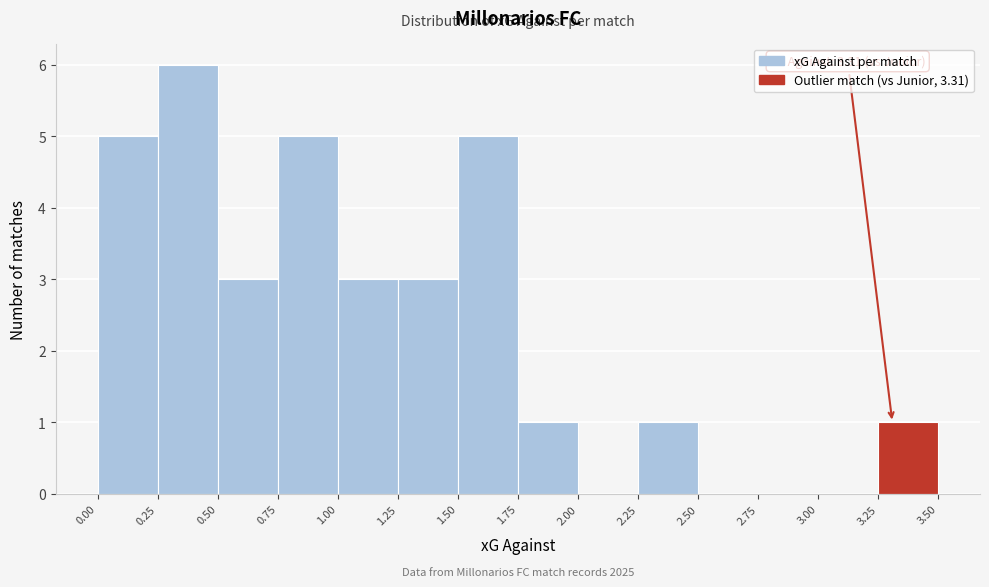

Which range on the x-axis has the tallest bar?

0.25 to 0.50